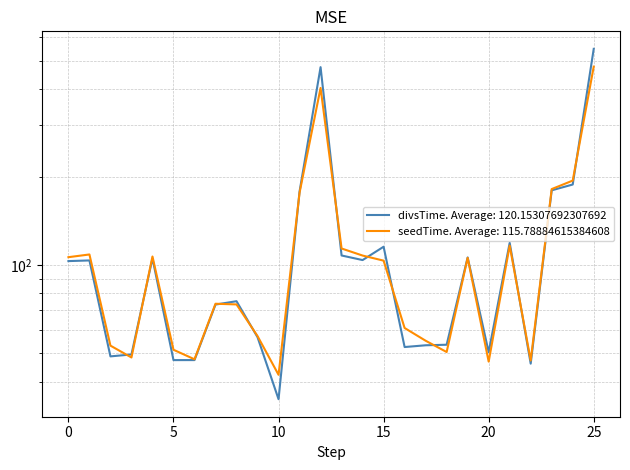

What is the value of the divsTime point at the 12th from the left?

103.2